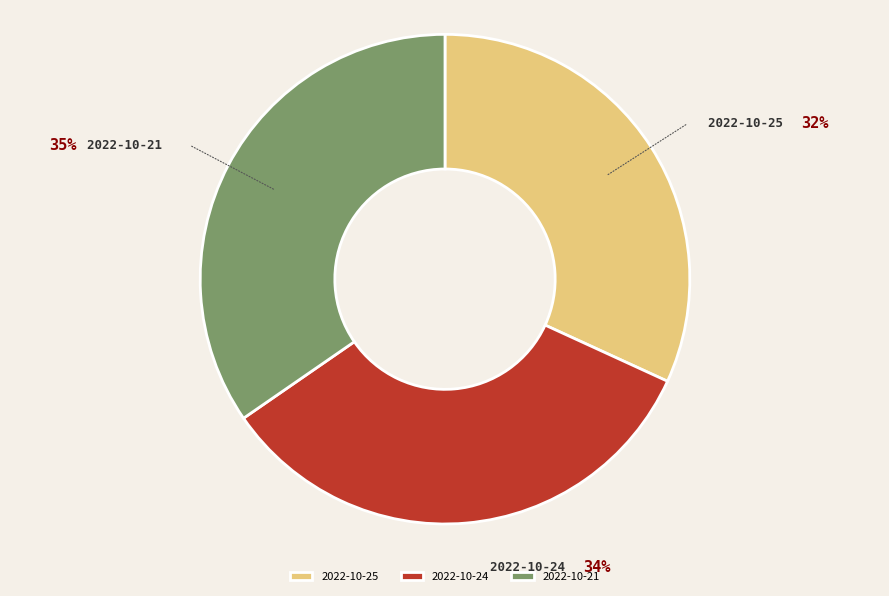

Which category has the smallest portion of the pie?

2022-10-25